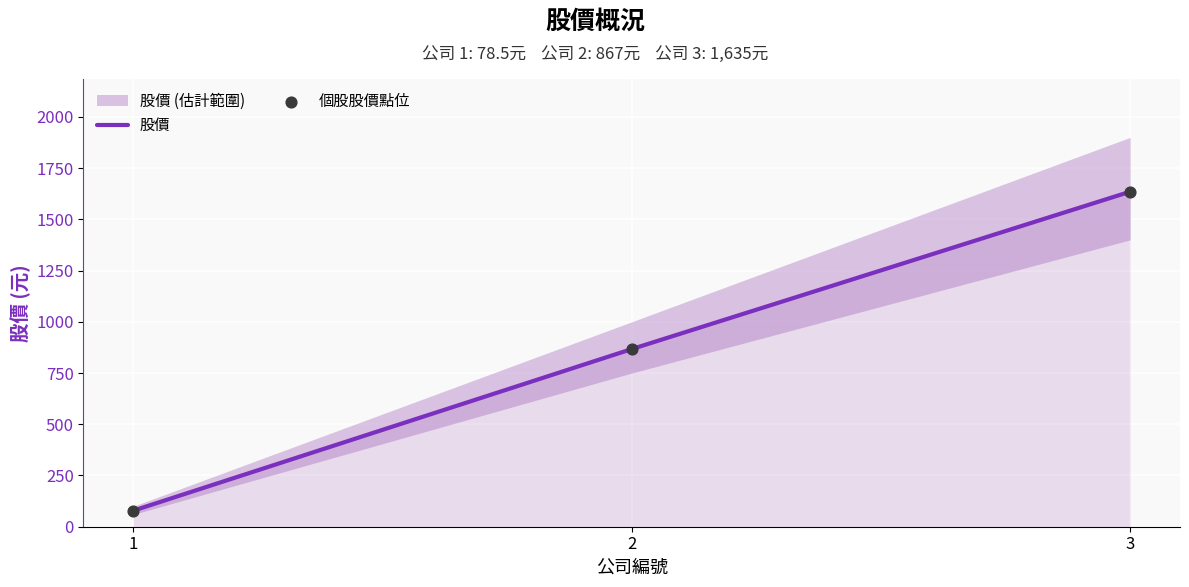

Which series has the largest Y range (max minus min)?

股價